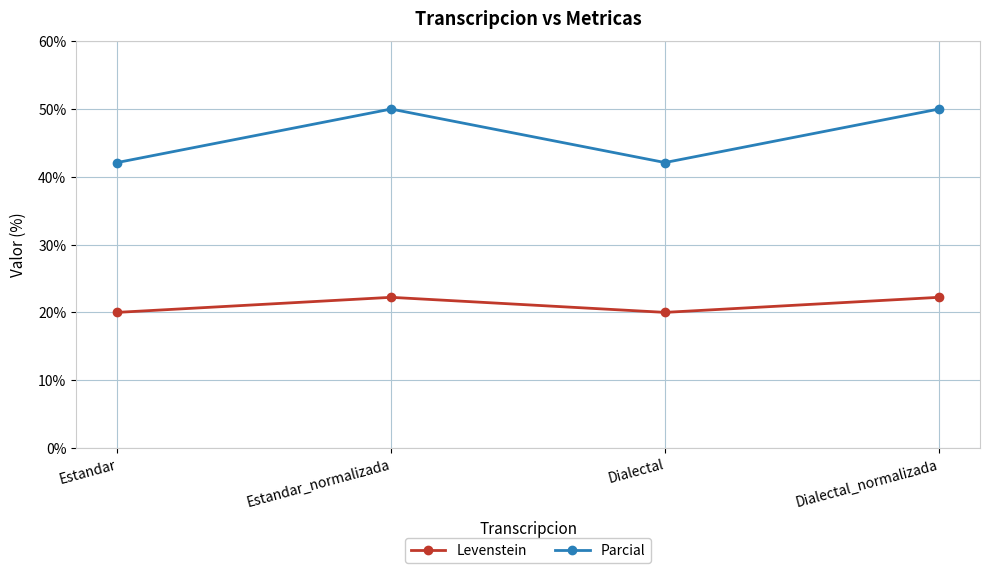

How many distinct data groups are displayed?

2